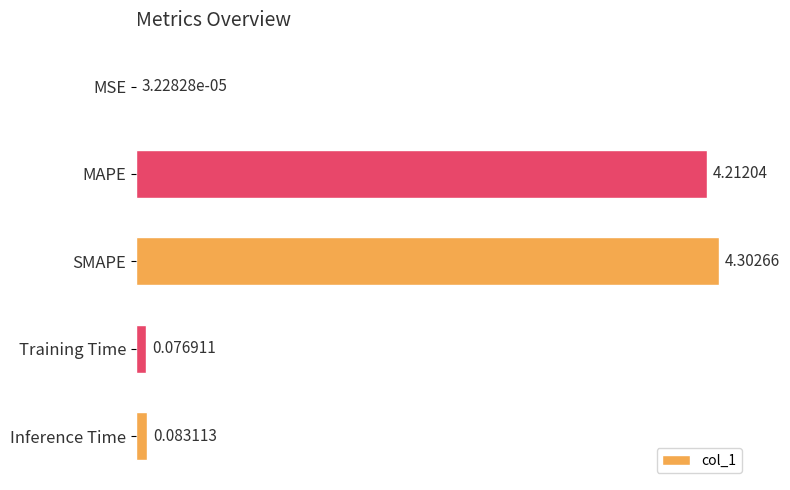

At which label is the value closest to 2?

Inference Time